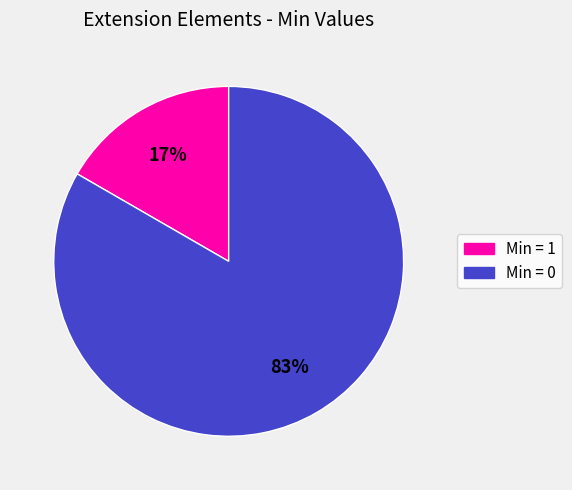

Is there a majority slice in this chart?

Yes